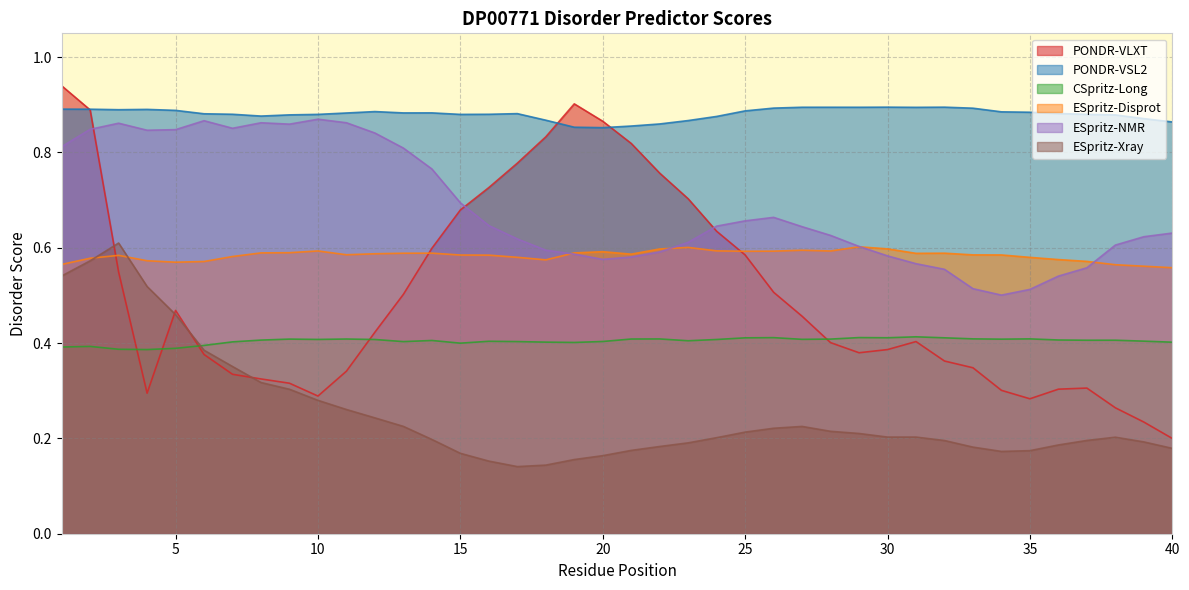

Does the chart display data point markers on the line(s)?

No